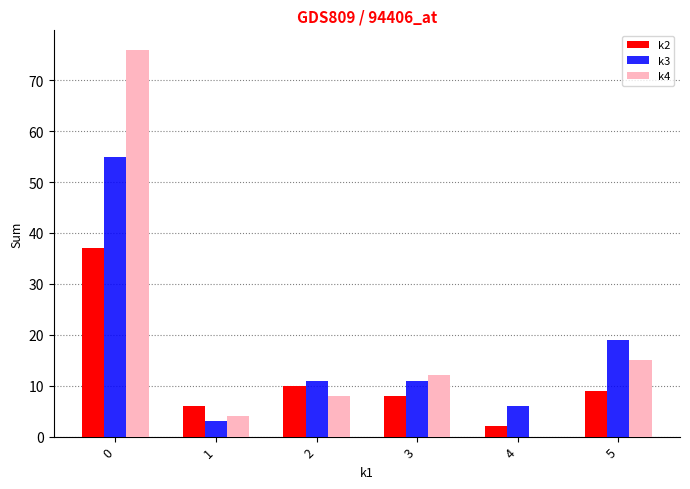

Is the value of k4 at 1 greater than the value of k2 at 4?

Yes